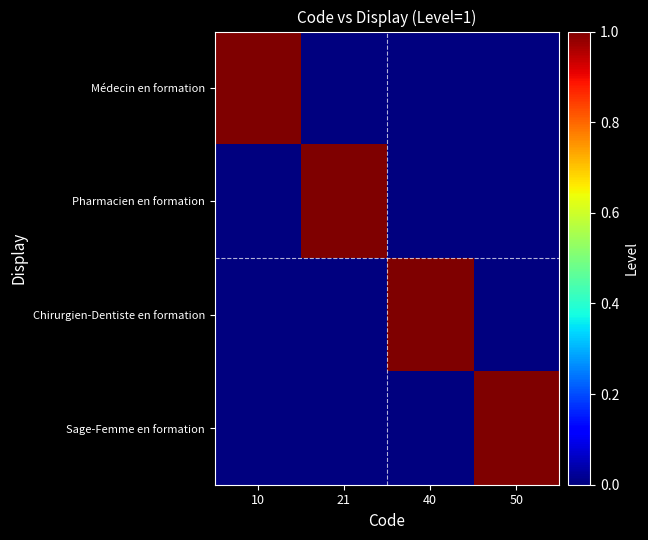

What is the maximum value shown in the chart?

1